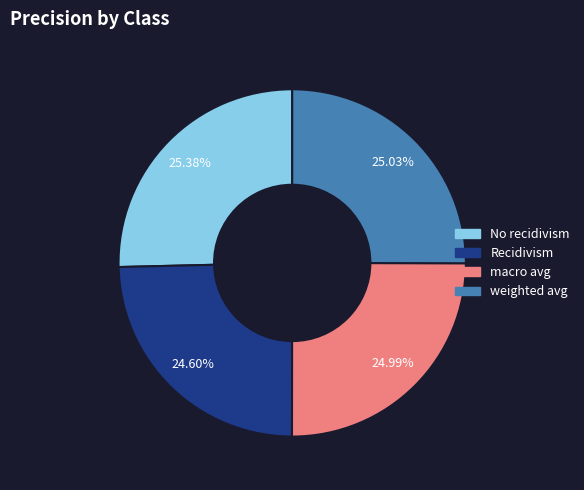

True or false: No recidivism accounts for 39% of the total.

False